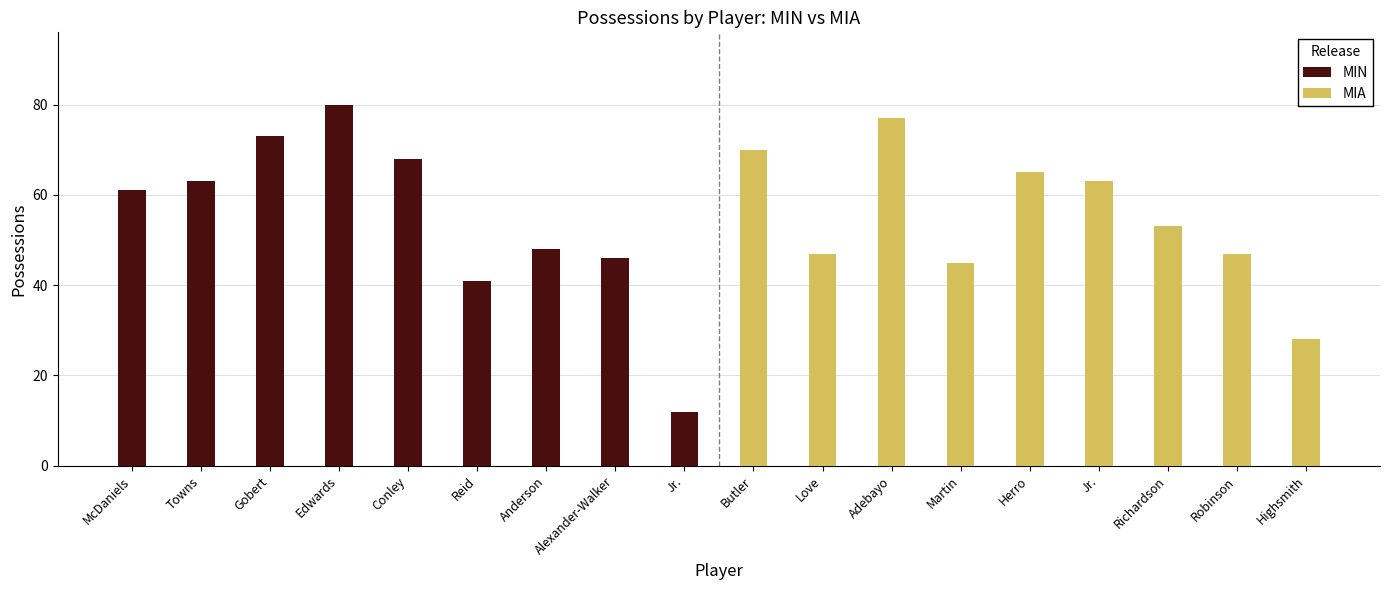

Does the chart contain any negative values?

No